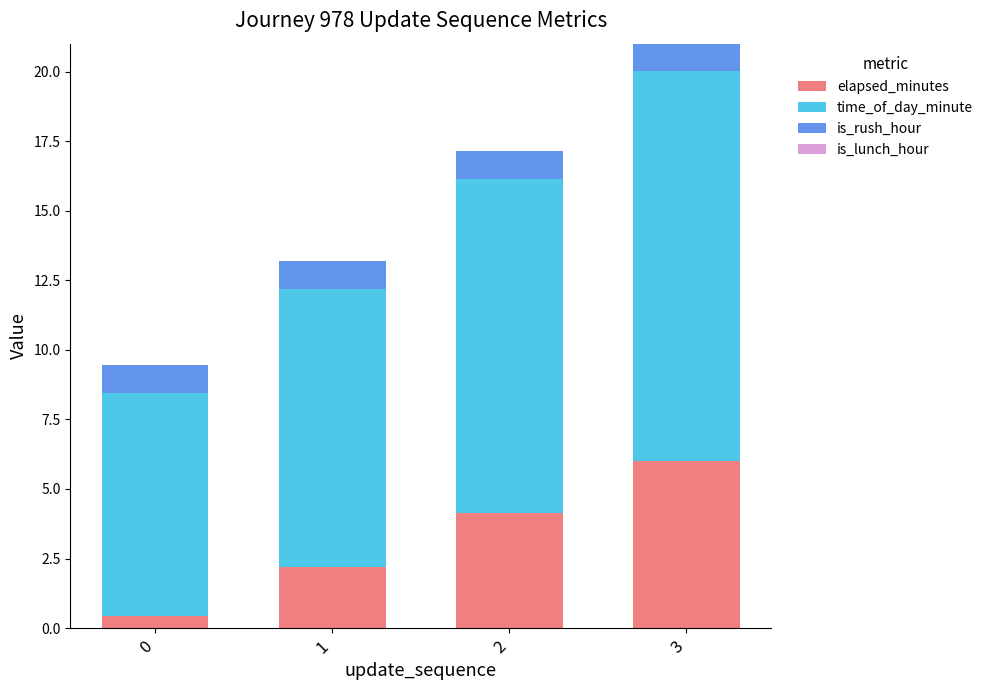

What is the total value across all series at 2?

17.1